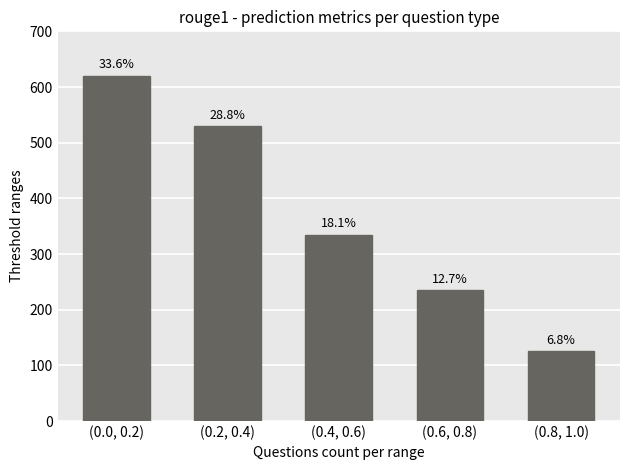

How many bars are there in total?

5